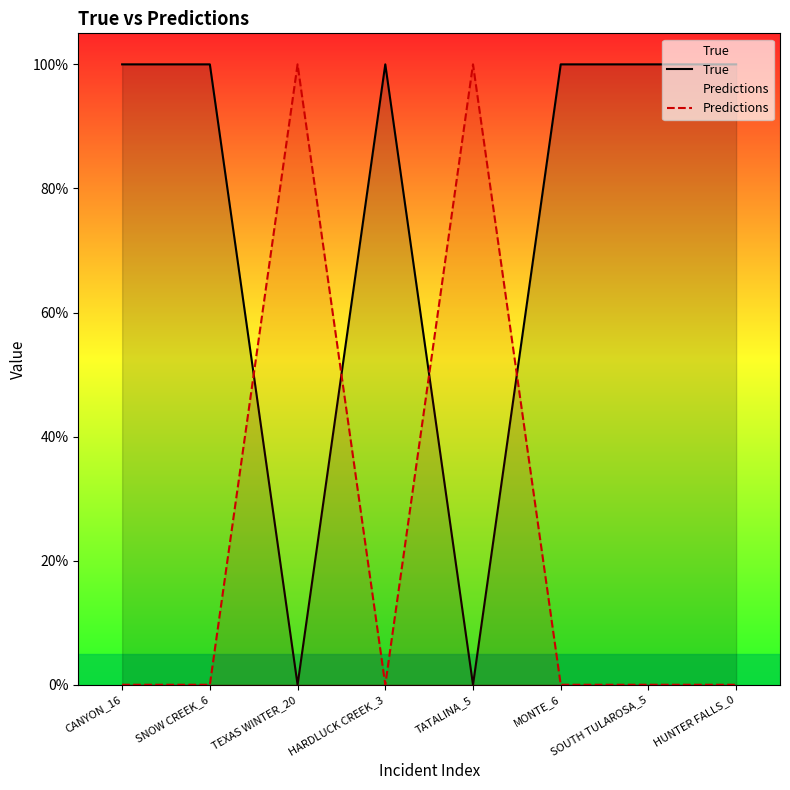

Is this an area chart (filled region under the line)?

No